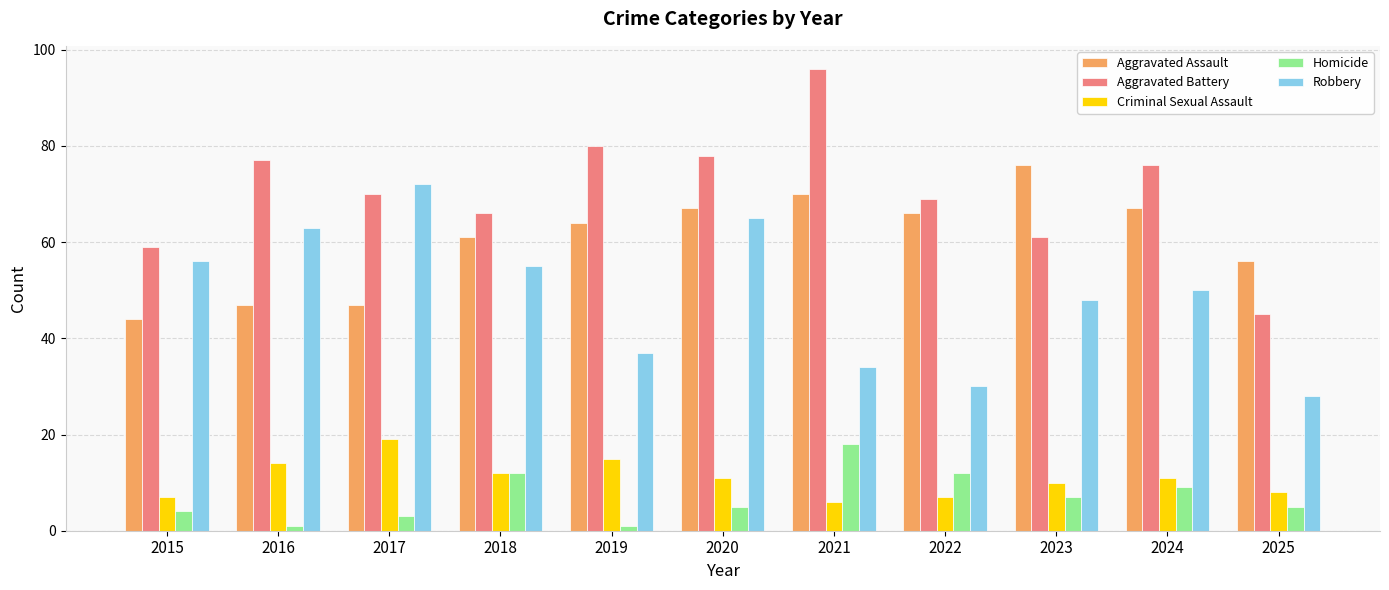

Reading left to right, extract all data points from this chart.

Aggravated Assault: 2015=44	2016=47	2017=47	2018=61	2019=64	2020=67	2021=70	2022=66	2023=76	2024=67	2025=56
Aggravated Battery: 2015=59	2016=77	2017=70	2018=66	2019=80	2020=78	2021=96	2022=69	2023=61	2024=76	2025=45
Criminal Sexual Assault: 2015=7	2016=14	2017=19	2018=12	2019=15	2020=11	2021=6	2022=7	2023=10	2024=11	2025=8
Homicide: 2015=4	2016=1	2017=3	2018=12	2019=1	2020=5	2021=18	2022=12	2023=7	2024=9	2025=5
Robbery: 2015=56	2016=63	2017=72	2018=55	2019=37	2020=65	2021=34	2022=30	2023=48	2024=50	2025=28